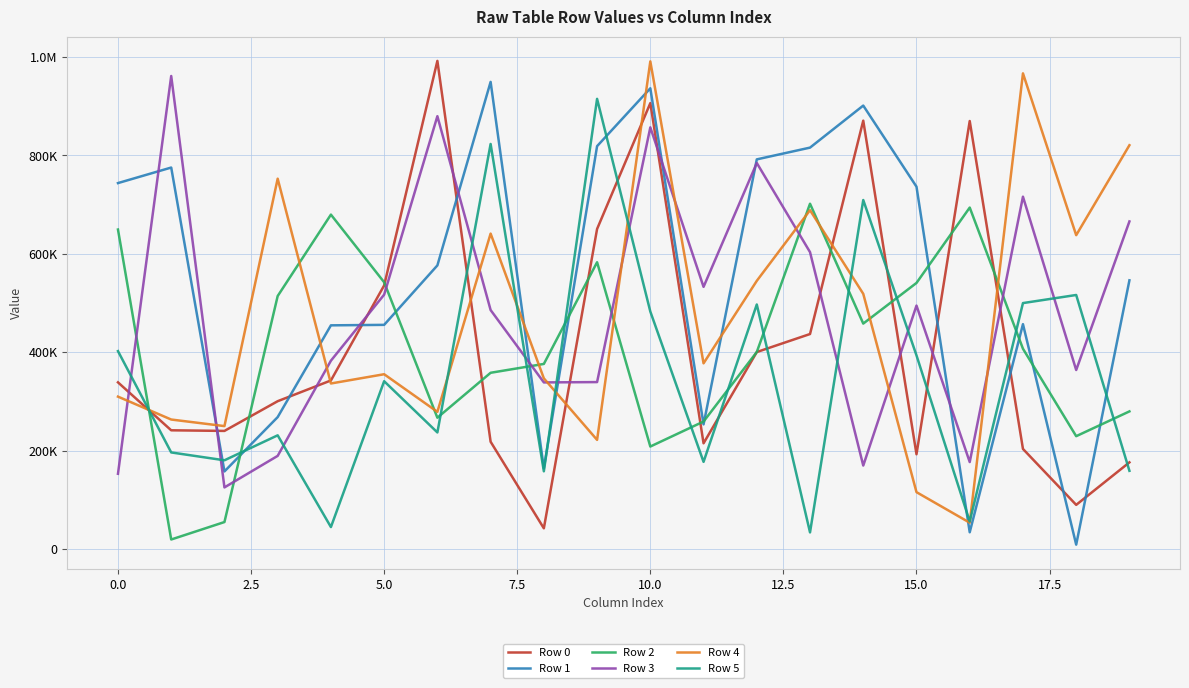

Does the chart have visible grid lines?

Yes